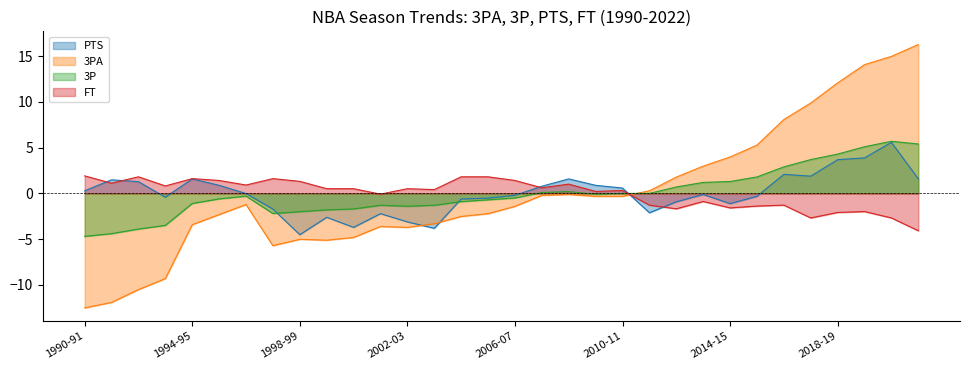

Rank the series at 2001-02 from highest to lowest value.

FT, 3P, PTS, 3PA